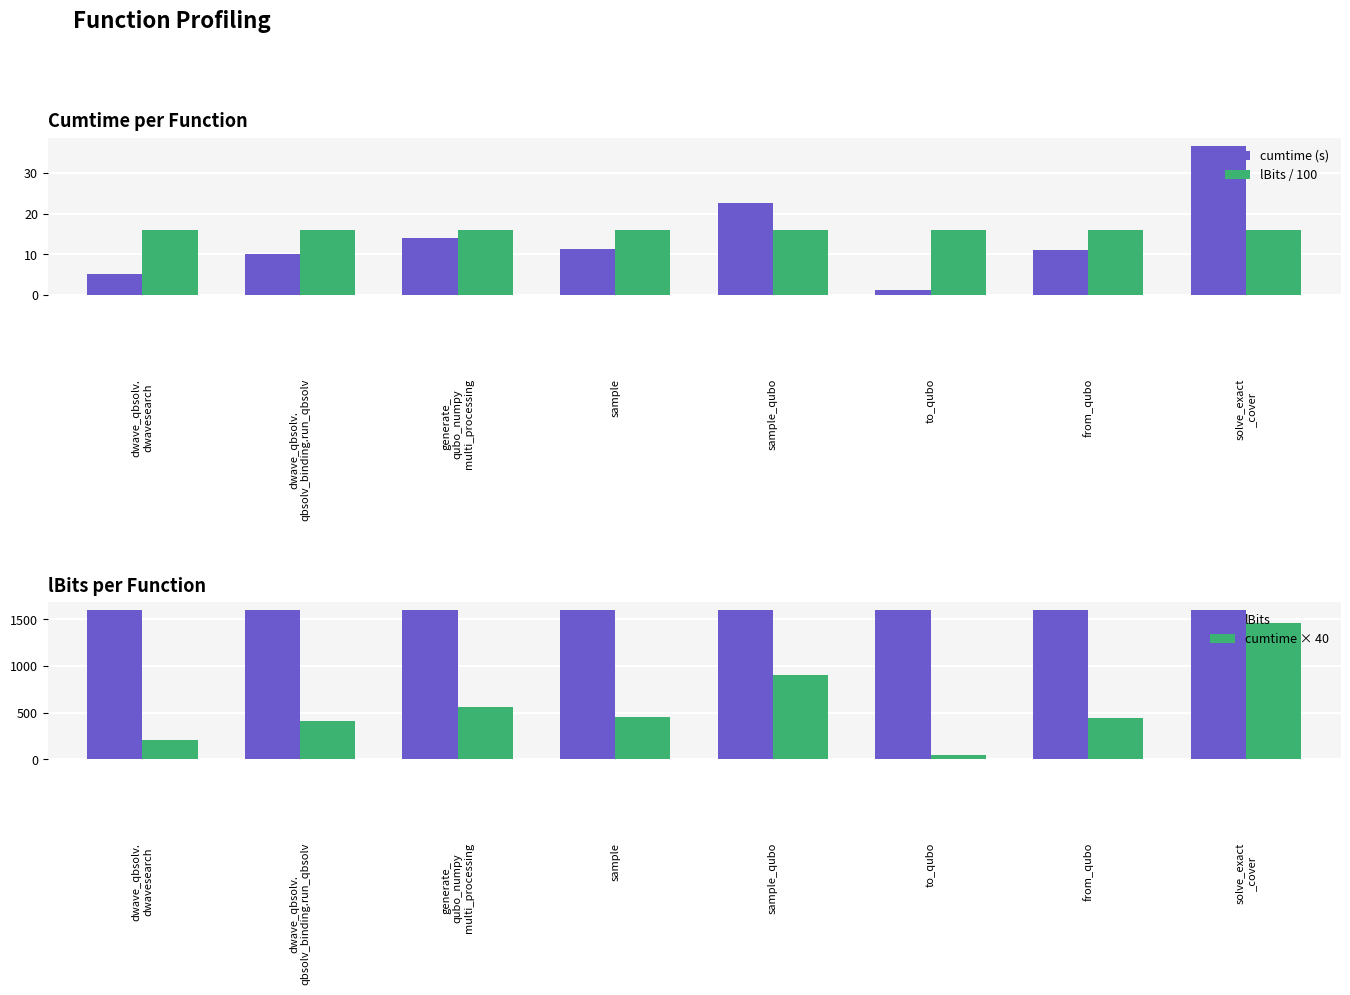

How many groups of bars are there?

8